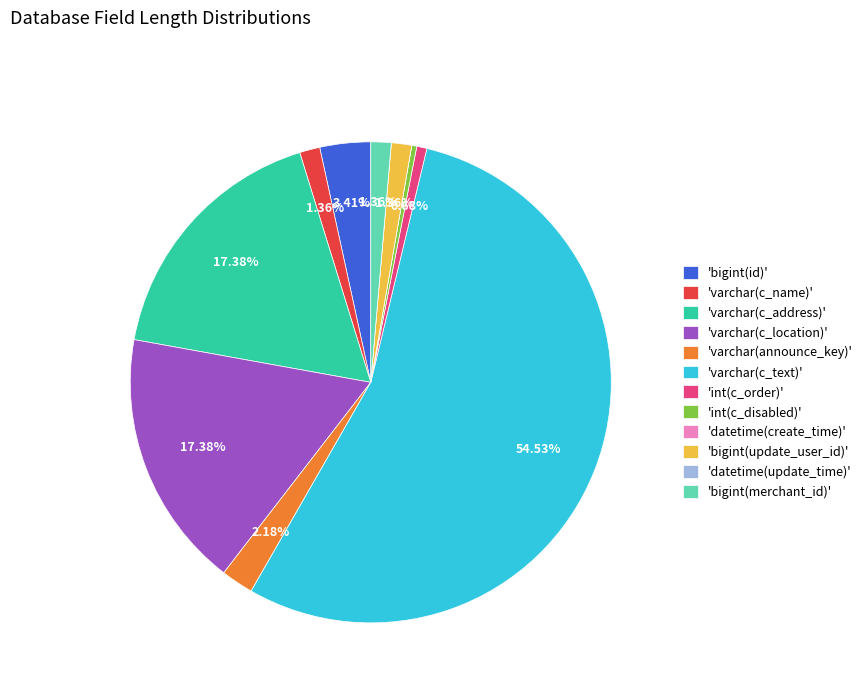

Combined, do 'varchar(announce_key)' and 'bigint(merchant_id)' account for over 50%?

No